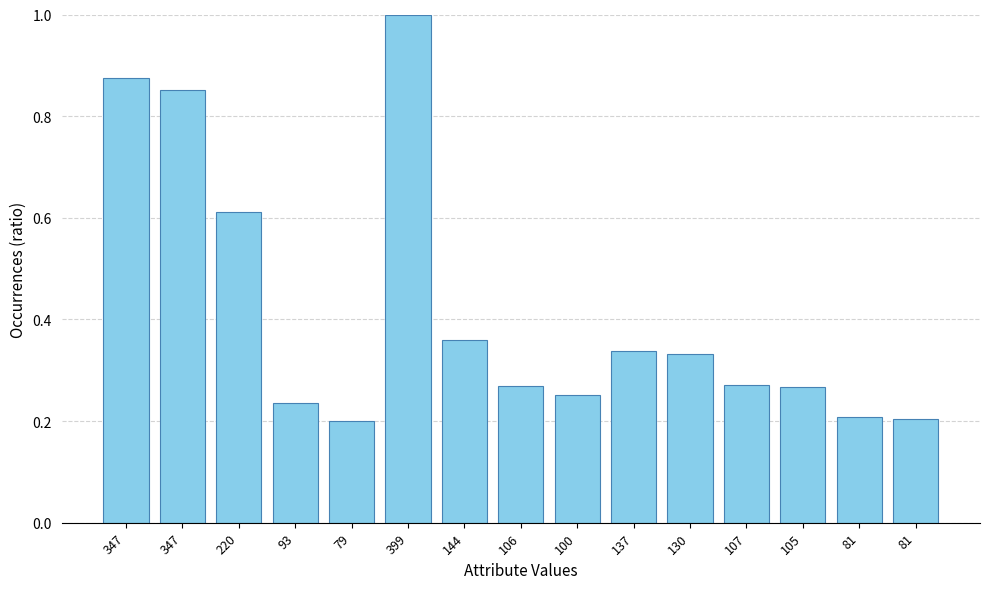

What is the difference between the values at 130 and 347?

0.5